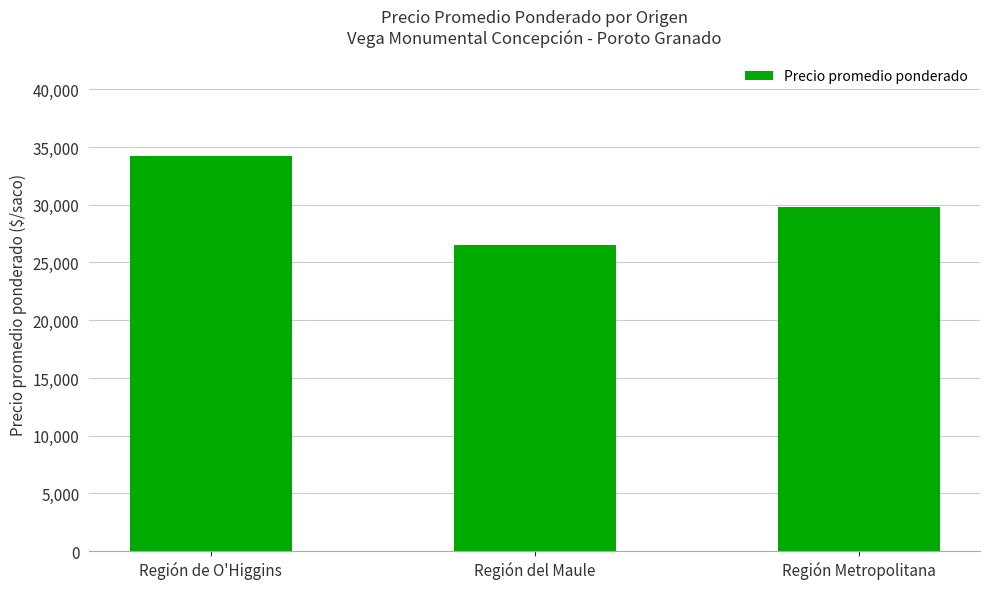

Are the bars grouped side by side (vs. stacked)?

No